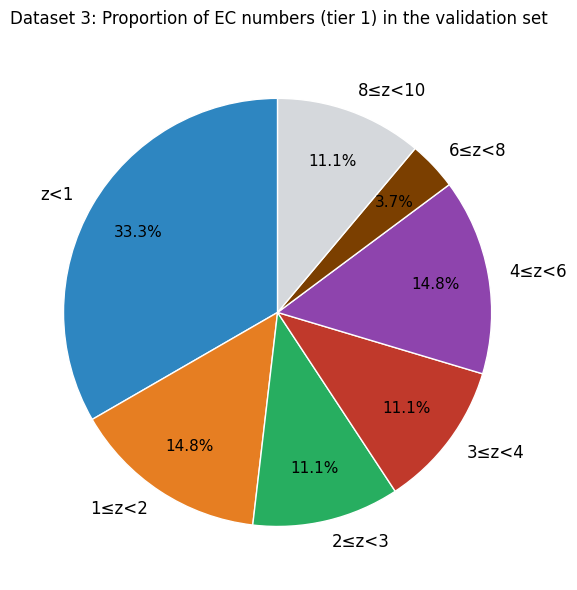

Does 6≤z<8 account for over 50% of the chart?

No